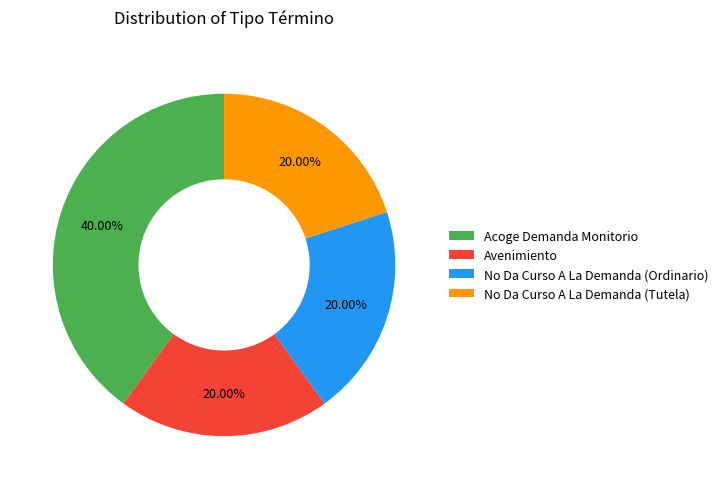

Do No Da Curso A La Demanda (Ordinario) and Acoge Demanda Monitorio together represent more than half of the pie?

Yes